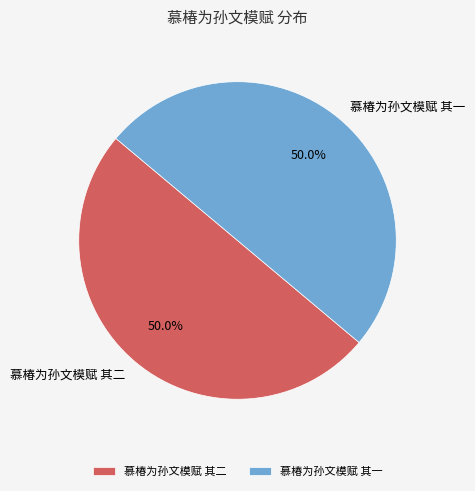

Is the sum of 慕椿为孙文模赋 其二 and 慕椿为孙文模赋 其一 greater than half?

Yes